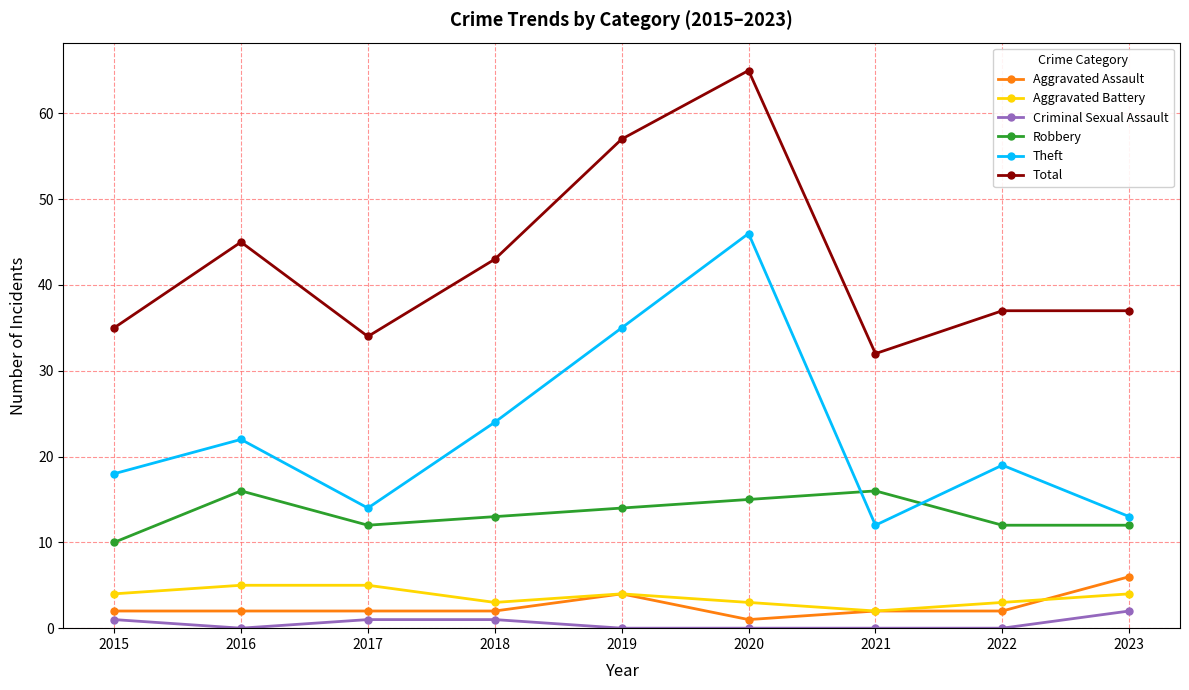

What is the average value of the Total series?

43